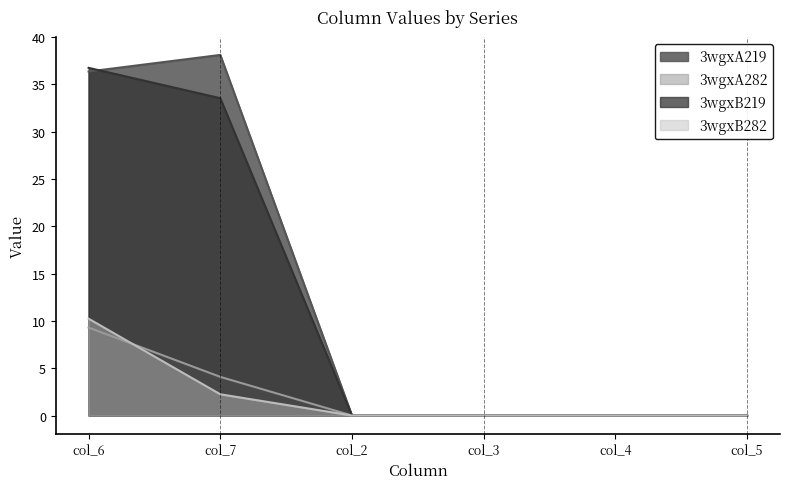

True or false: 3wgxB282 and 3wgxA219 intersect in this chart.

False